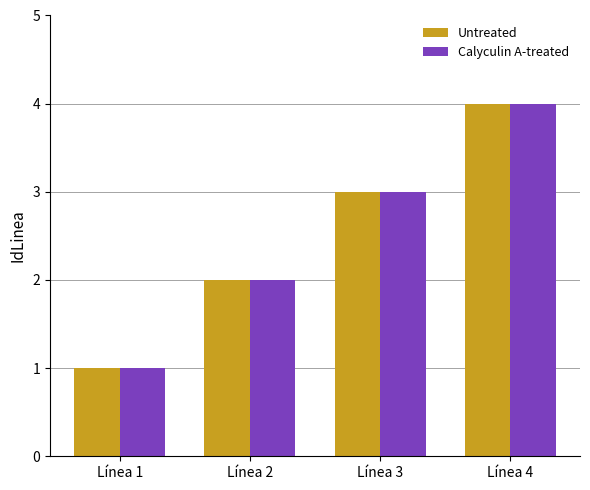

The Calyculin A-treated series shows 3 at Línea 2. True or false?

False